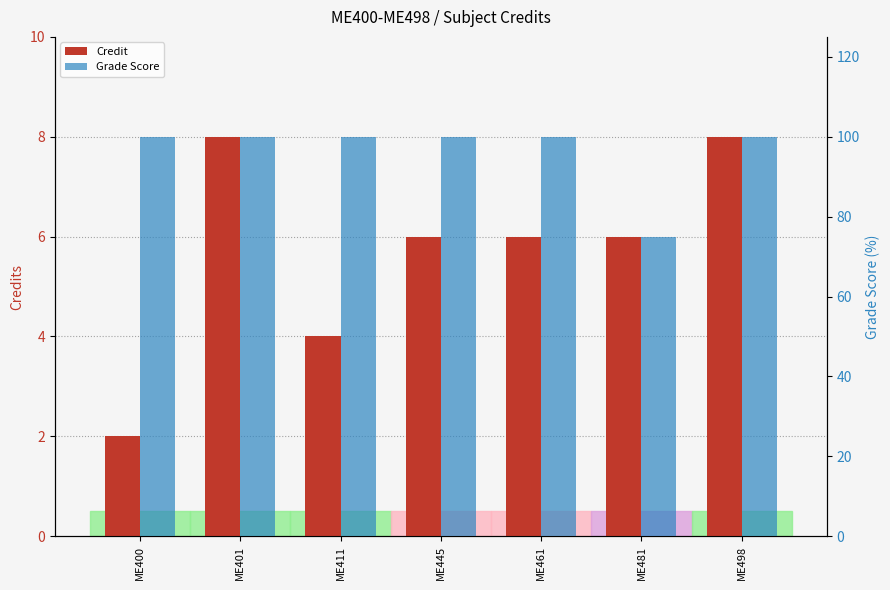

At which label does Credit first exceed 6?

ME401